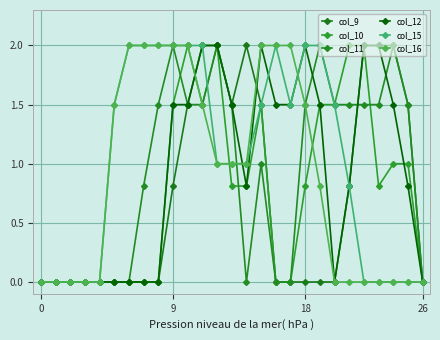

How many series are shown in this chart?

6